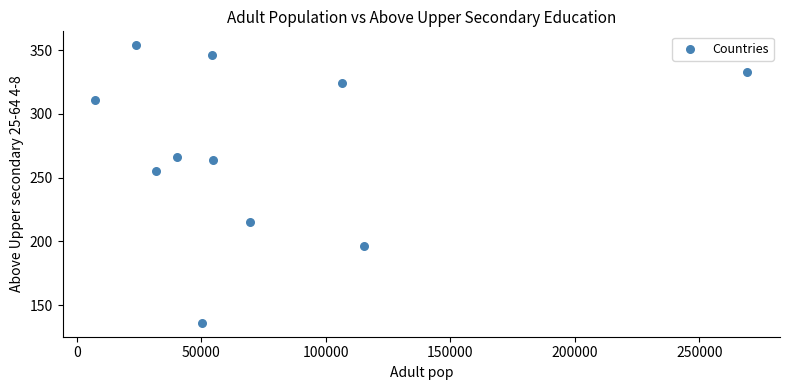

What Y value in the scatter plot is closest to 245?

255